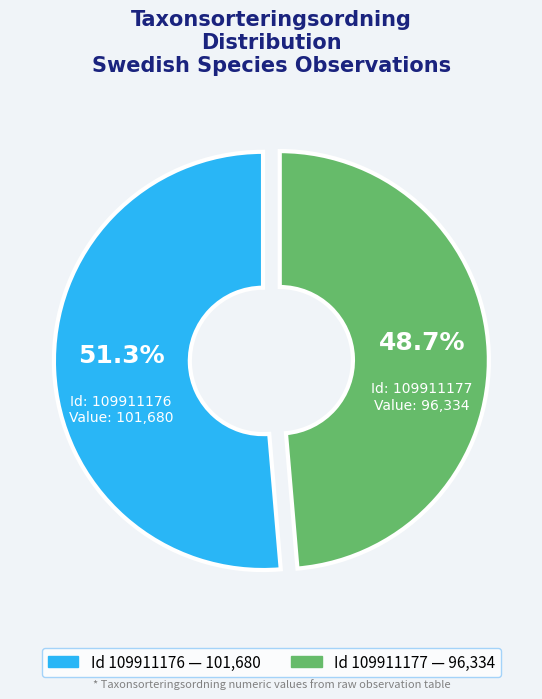

How many segments does this pie chart have?

2